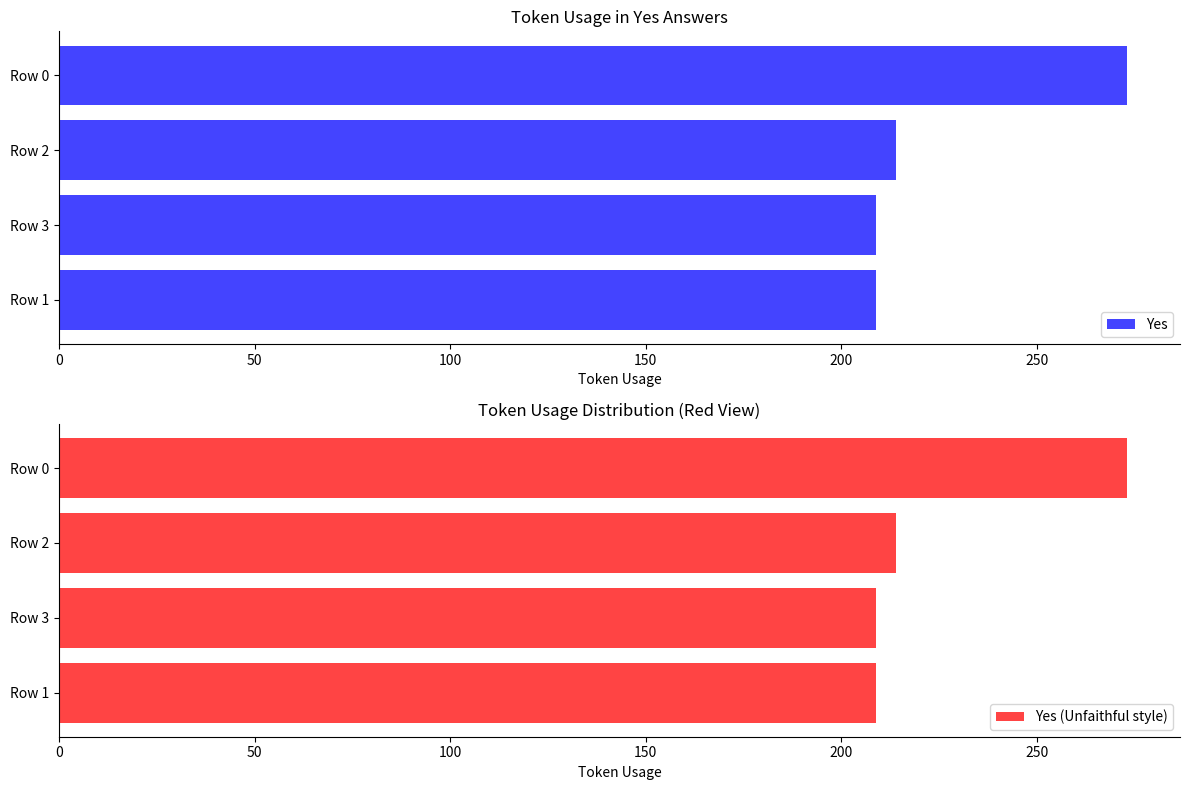

What is the smallest value displayed?

209